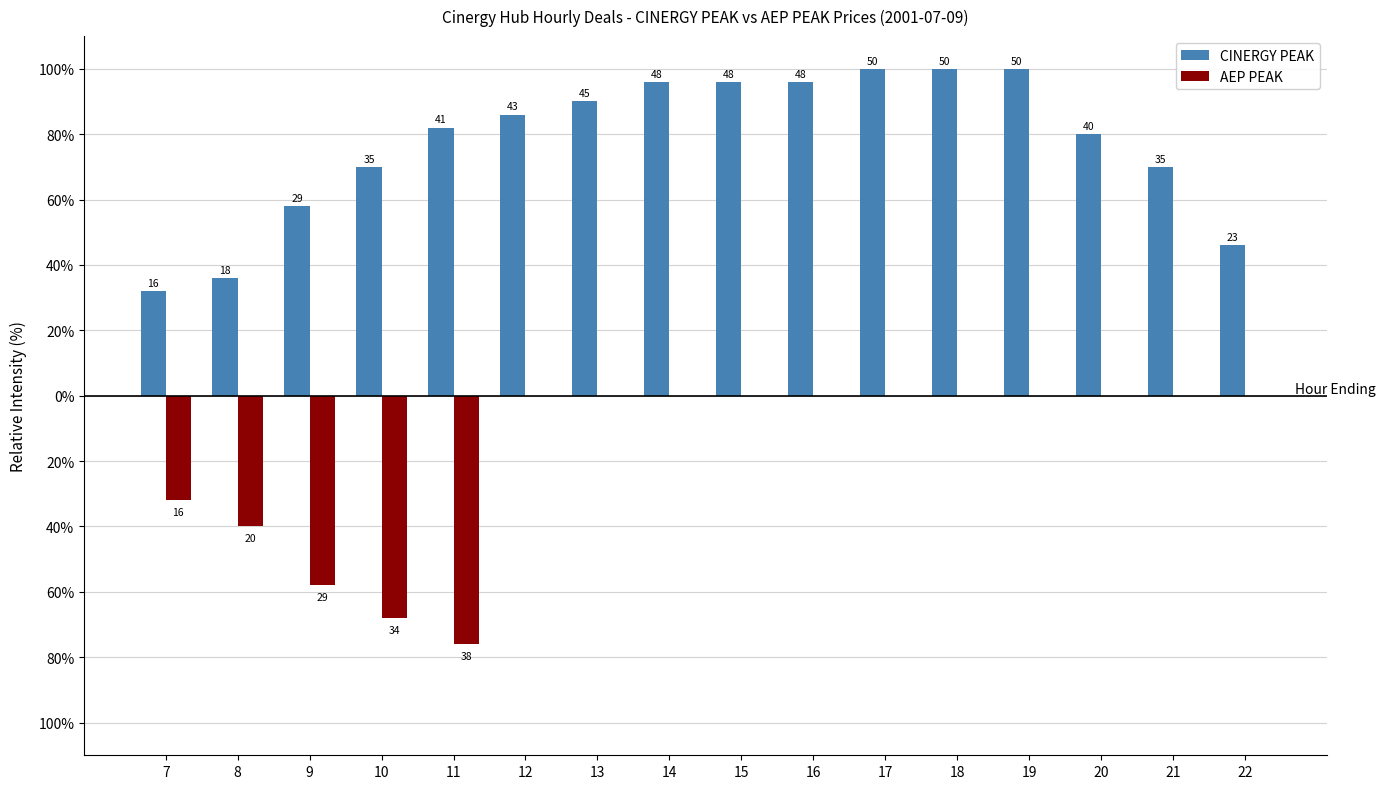

What are all the series names shown in the legend?

CINERGY PEAK, AEP PEAK